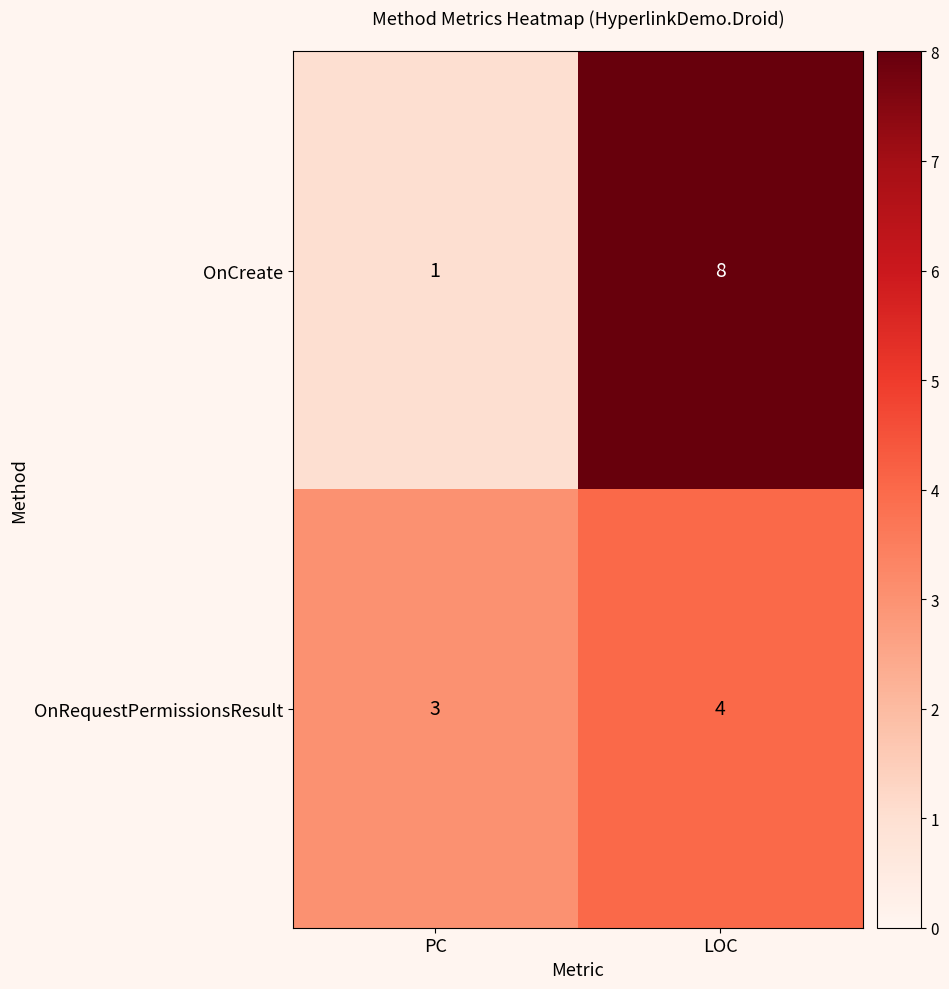

At LOC, list the series in order from largest to smallest.

OnCreate, OnRequestPermissionsResult